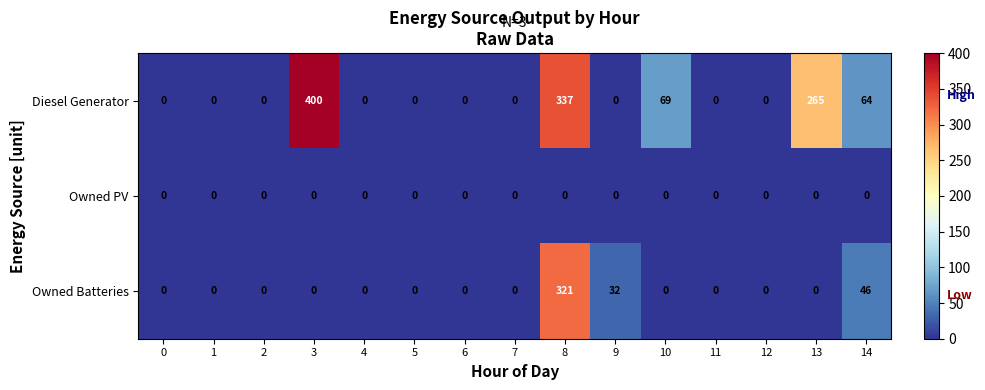

At how many categories does at least one series exceed 320?

2